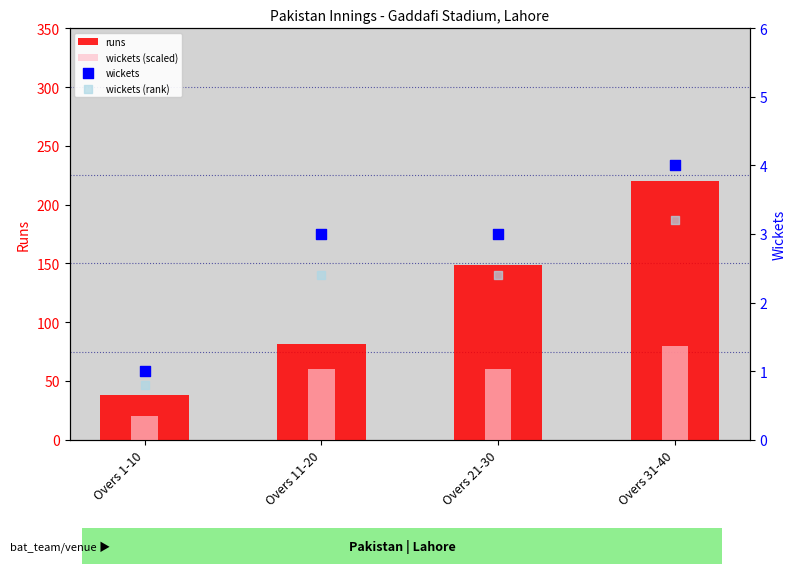

Which series has the largest Y range (max minus min)?

runs